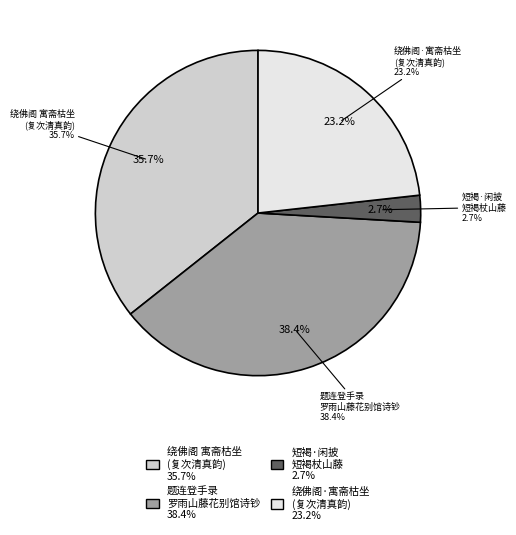

Count the number of slices in the pie.

4